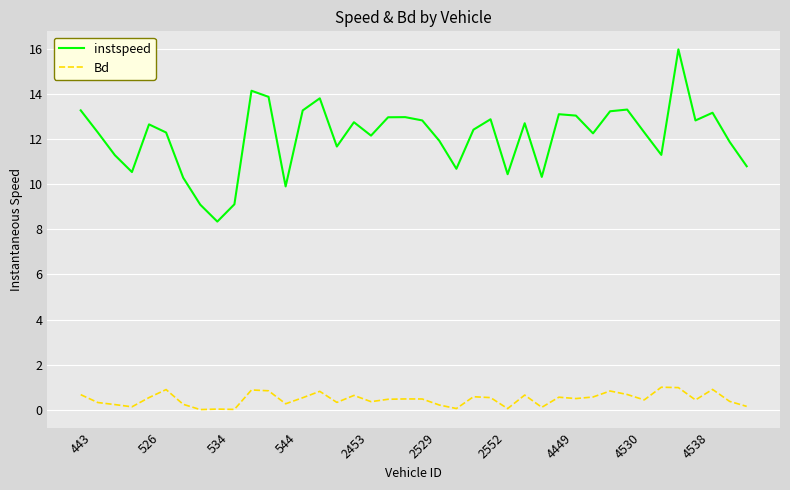

At how many categories does at least one series exceed 0?

40